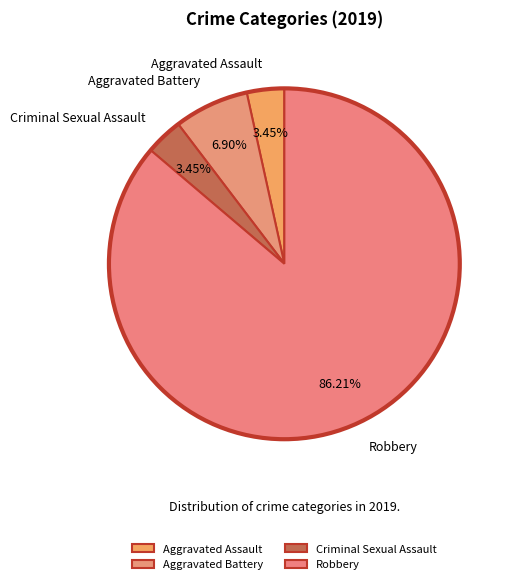

What is the majority slice?

Robbery